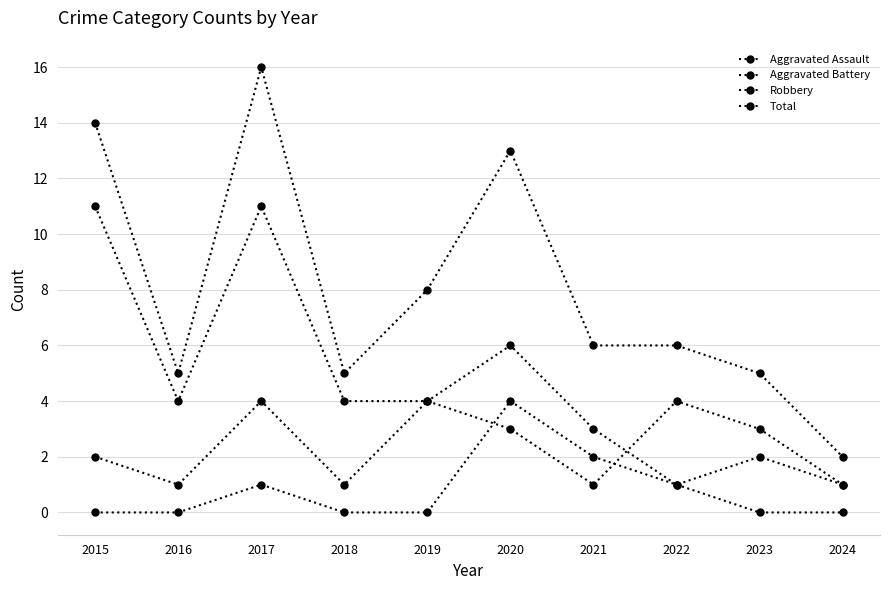

Reading left to right, transcribe all the data shown in this chart.

Aggravated Assault: 0	0	1	0	0	4	2	1	0	0
Aggravated Battery: 2	1	4	1	4	3	1	4	3	1
Robbery: 11	4	11	4	4	6	3	1	2	1
Total: 14	5	16	5	8	13	6	6	5	2